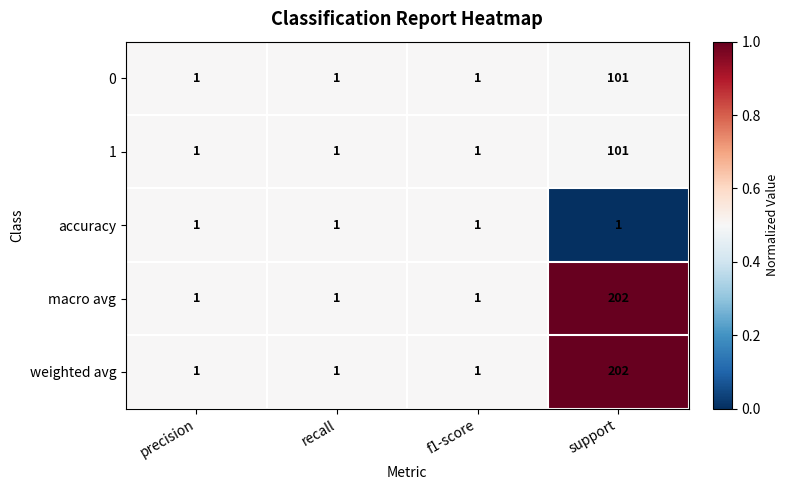

How many 1 values are between 1 and 101?

4